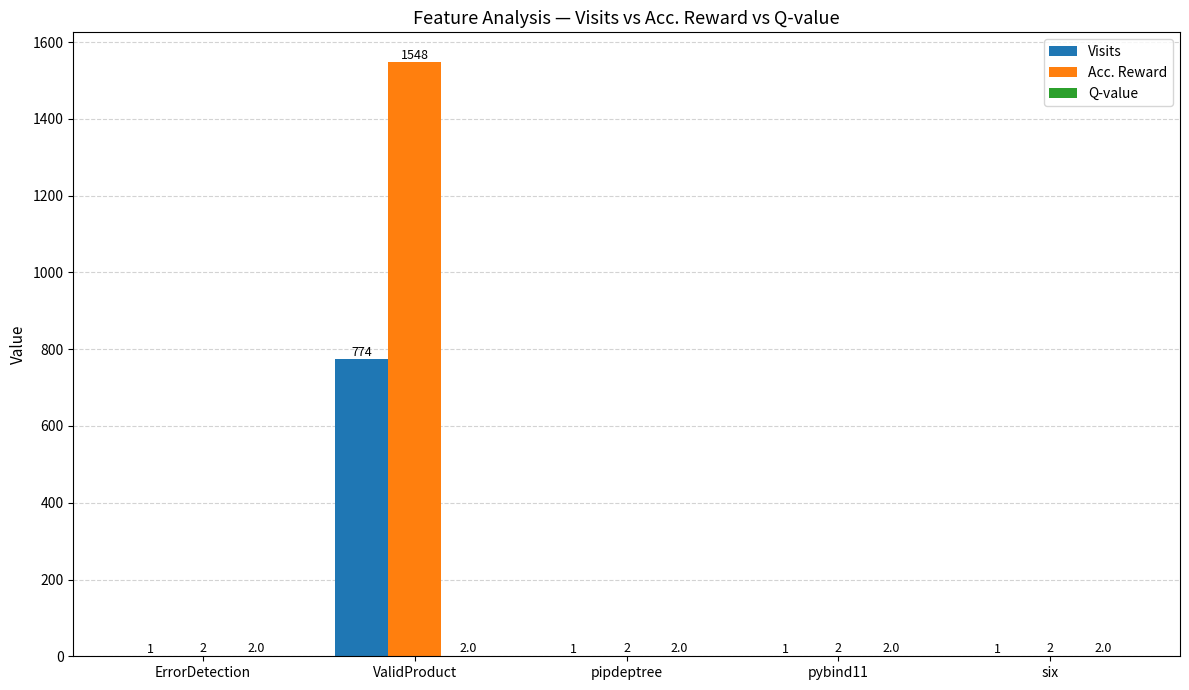

Are the bars grouped side by side (vs. stacked)?

Yes